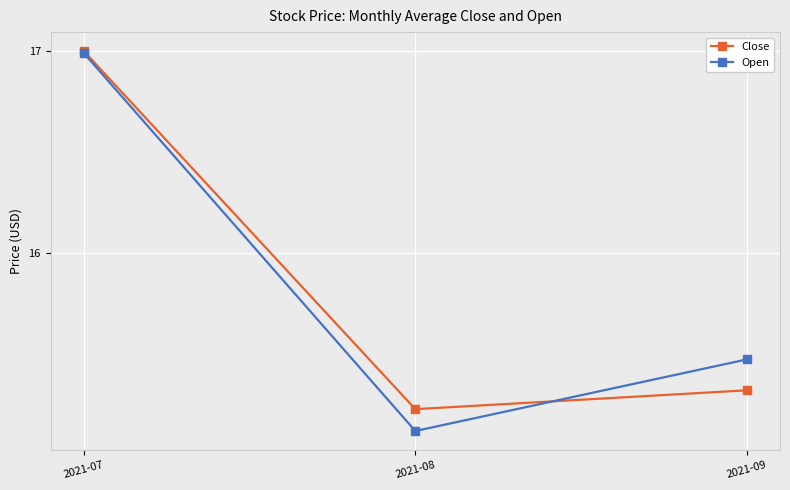

What is the sum of all Close values?

47.5